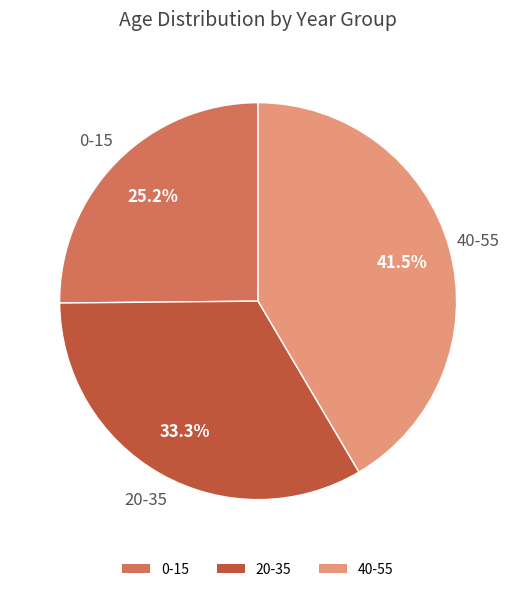

What is the ratio of the value at 0-15 to the value at 40-55?

0.6